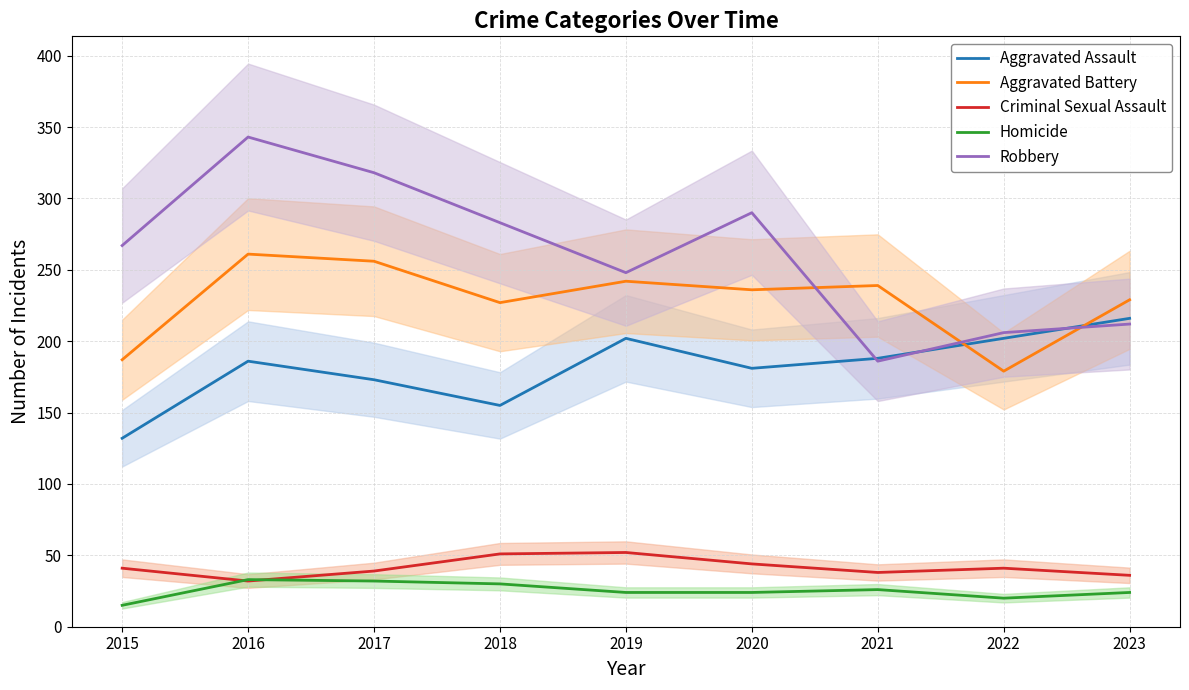

Where is the first local minimum for Aggravated Battery?

2018